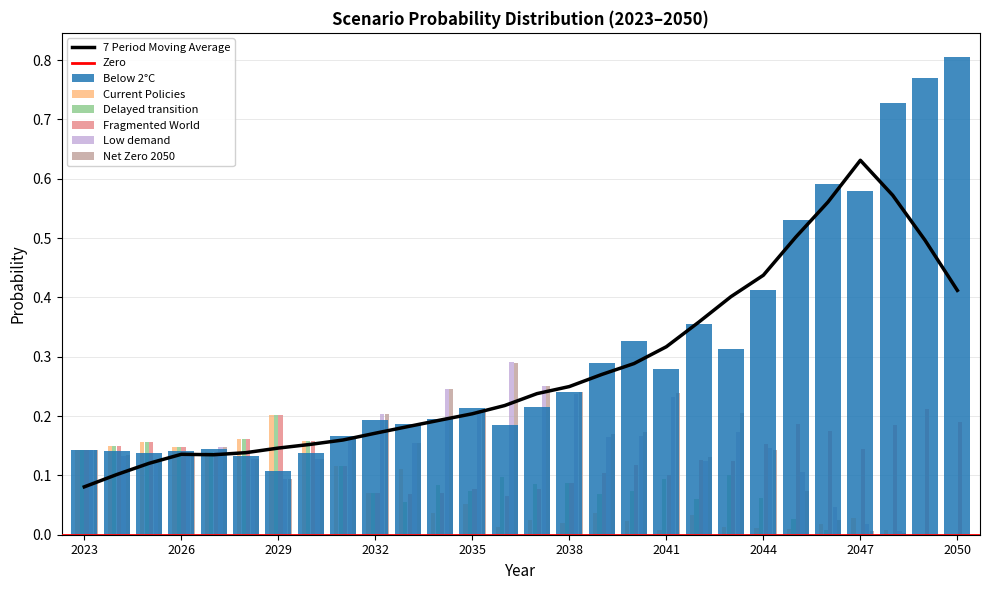

The value of Net Zero 2050 at 2043 is 0.2. True or false?

True